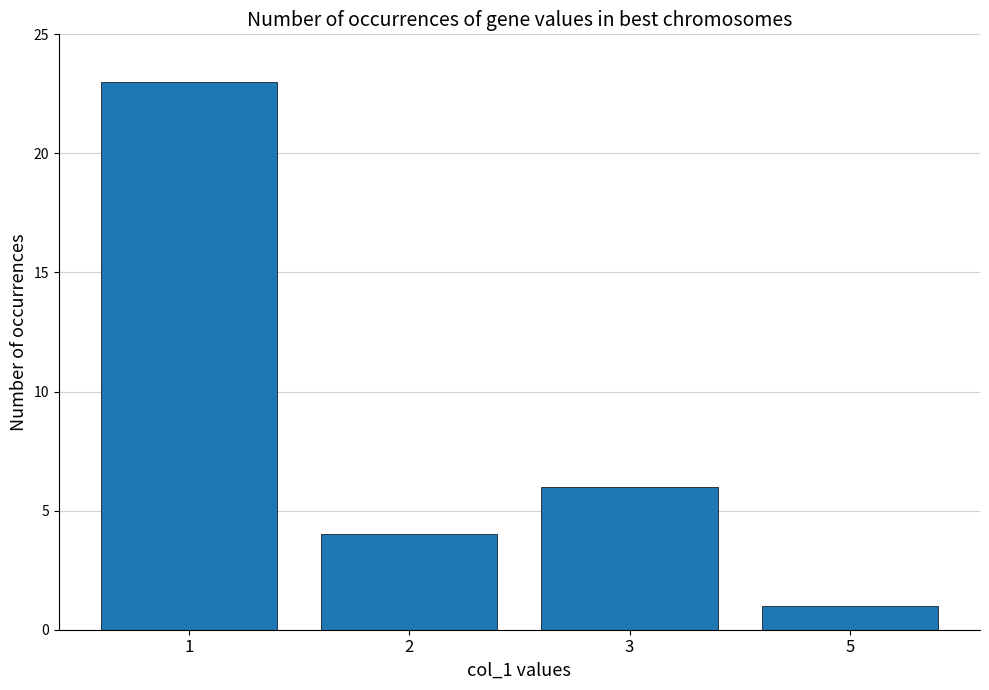

Rank the categories by value from lowest to highest.

5, 2, 3, 1